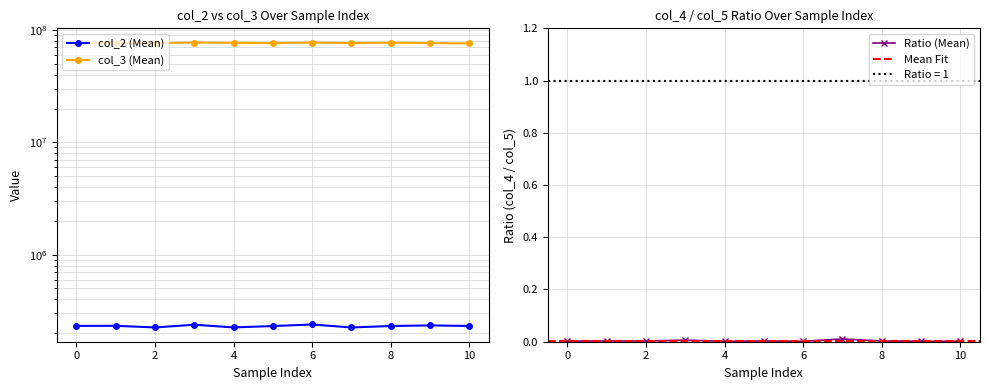

True or false: col_2 has a value of 231666.0 at 10.

True